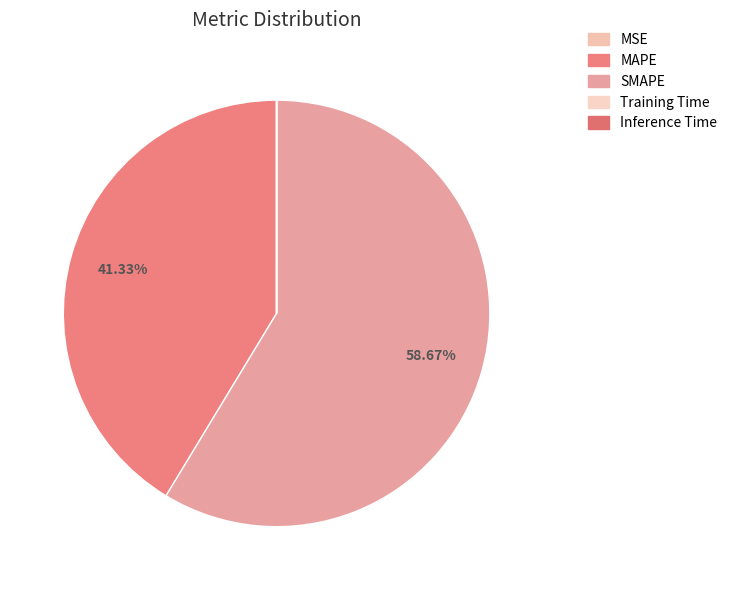

Is it true that Inference Time is 0% of the pie?

True